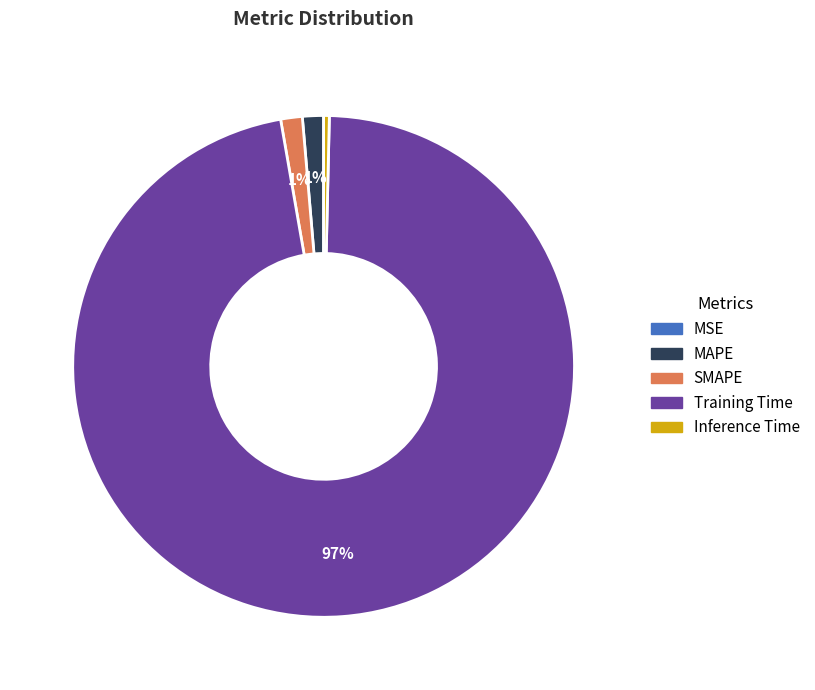

To the nearest percent, what is the average slice percentage?

20%